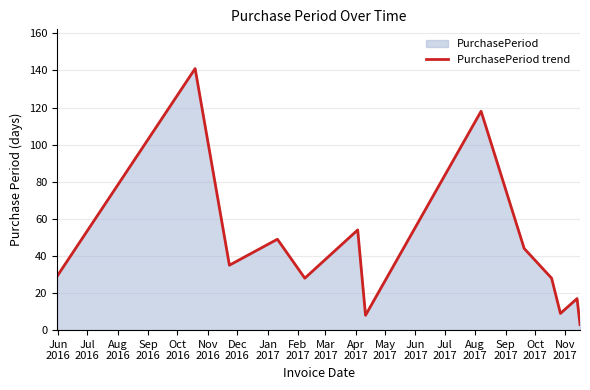

Reading left to right, transcribe all the data shown in this chart.

29	141	35	49	28	54	8	118	44	28	9	17	3